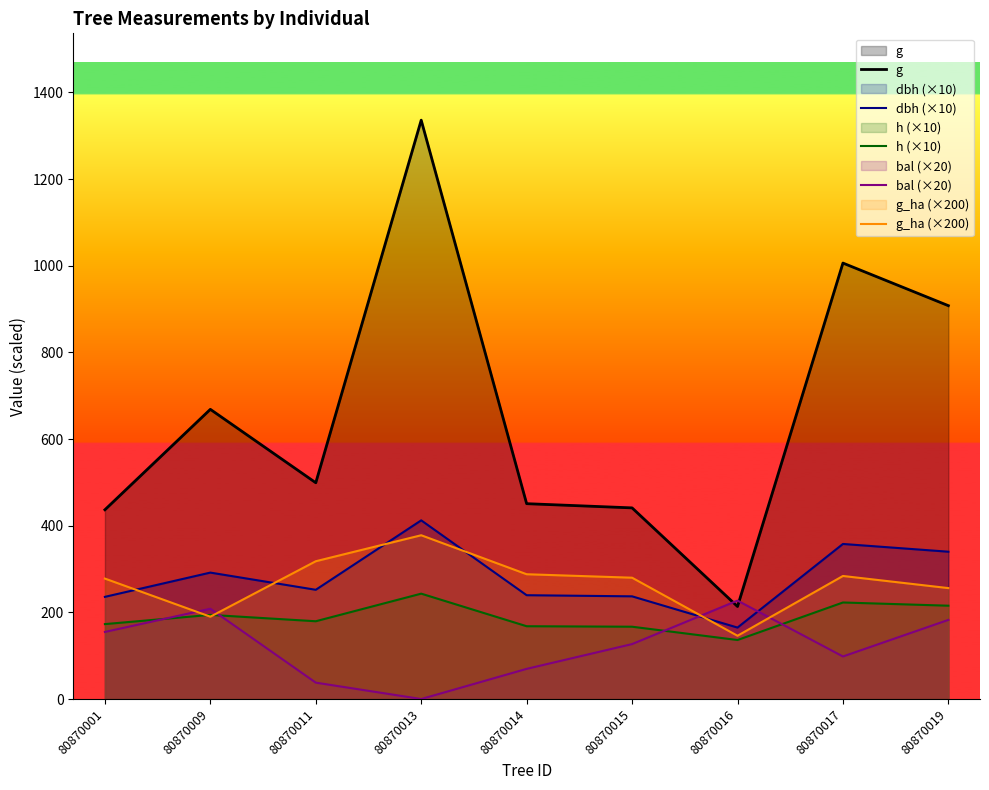

True or false: g_ha (×200) has more than 2 points higher than both neighbors.

False